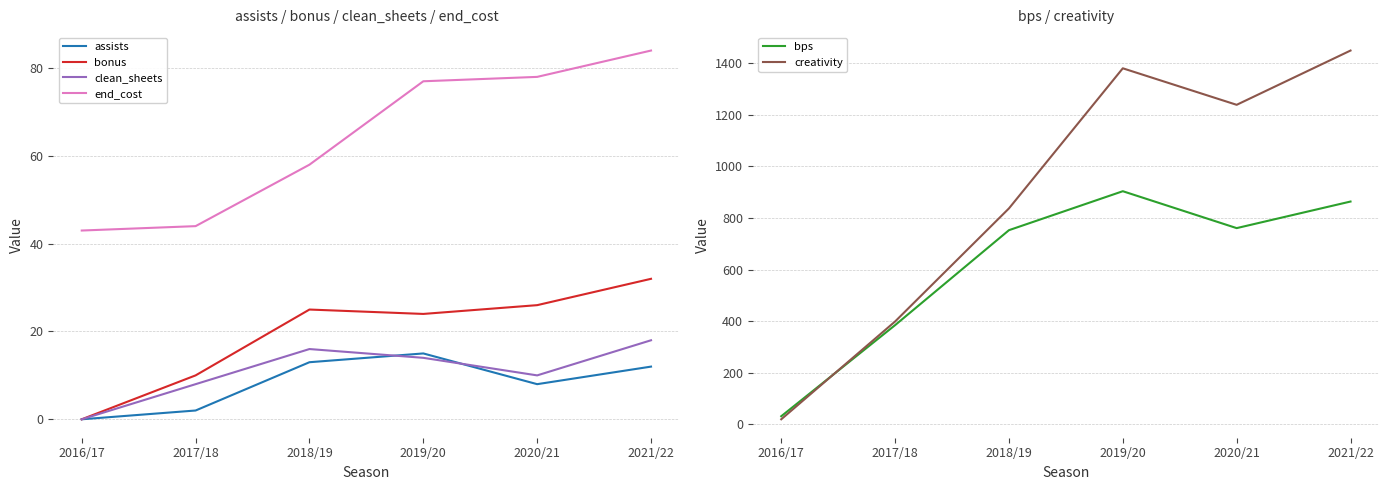

Rank the categories by bonus value from highest to lowest.

2021/22, 2020/21, 2018/19, 2019/20, 2017/18, 2016/17